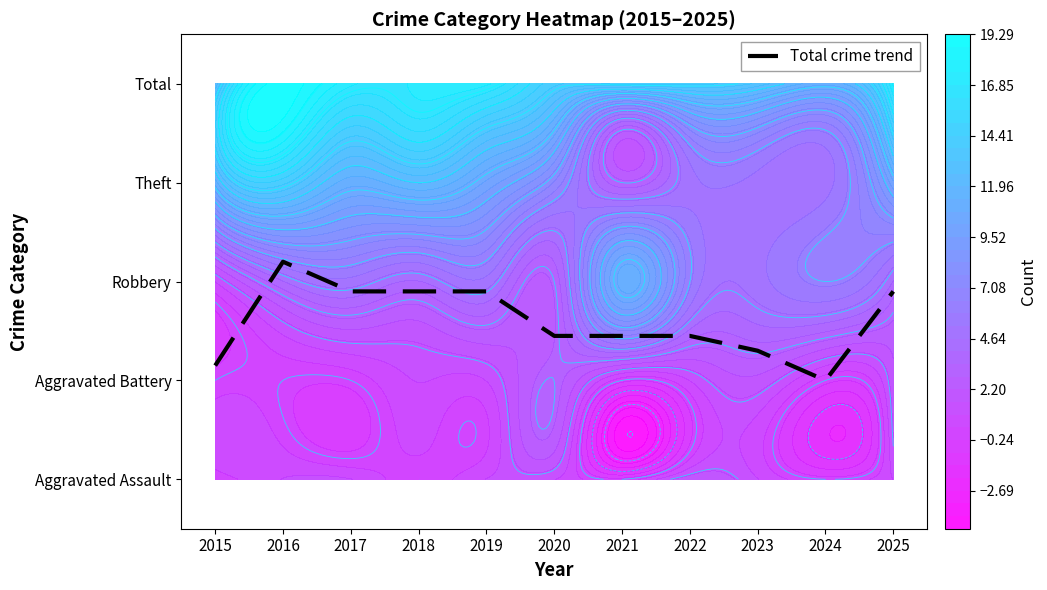

What is the approximate value at 2025?

1.9